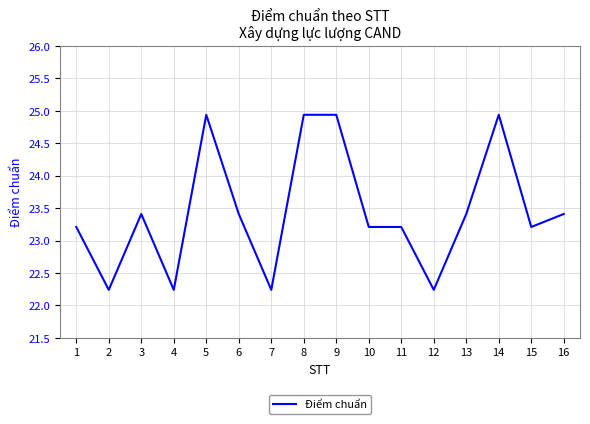

What is the greatest value displayed?

24.9